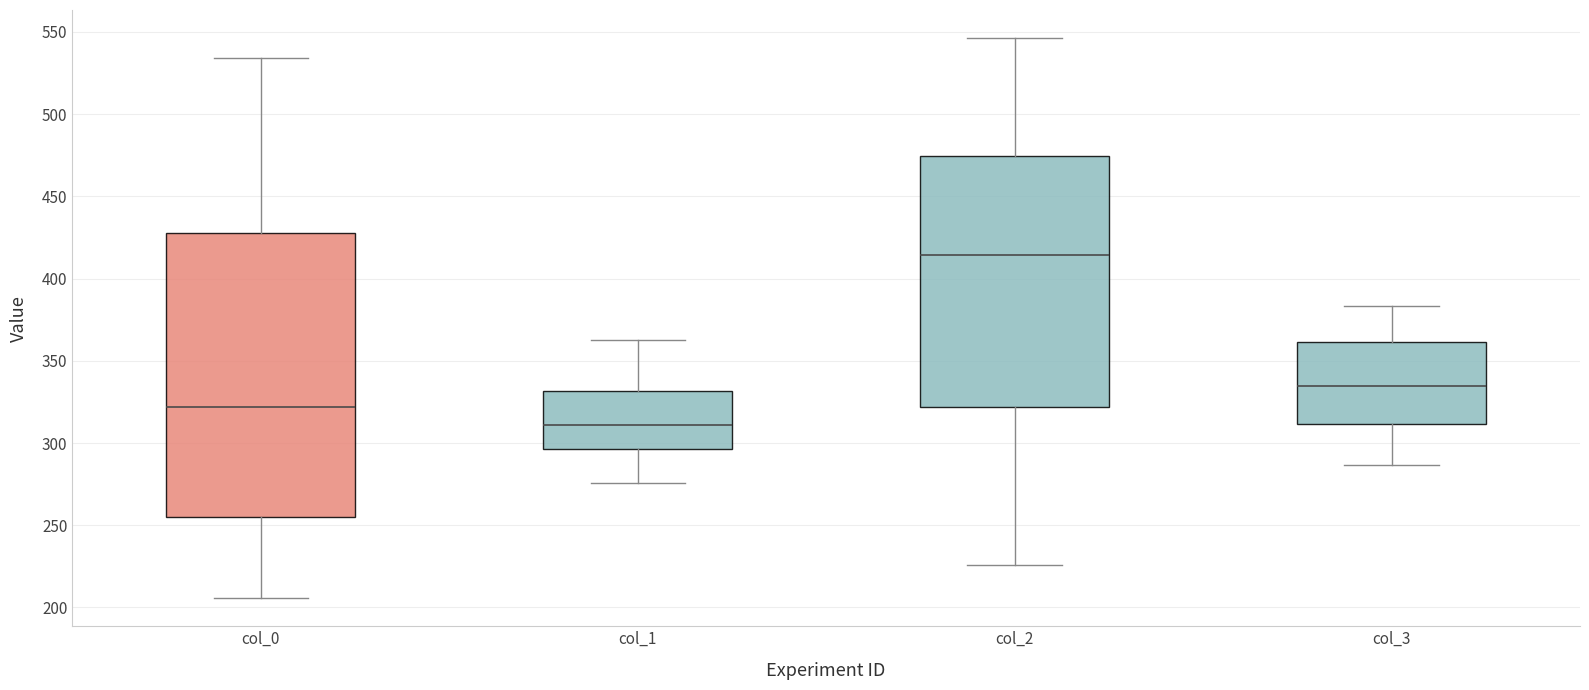

Reading left to right, transcribe this box plot: for each box, give where its median line is, the range the box spans, and where its two whiskers end, as read against the y-axis. The values are not printed on the chart, so give them approximately, as read against the axis.

col_0: median 320, box 255 to 430, whiskers 205 to 535
col_1: median 310, box 295 to 330, whiskers 275 to 365
col_2: median 415, box 320 to 475, whiskers 225 to 545
col_3: median 335, box 310 to 360, whiskers 285 to 385